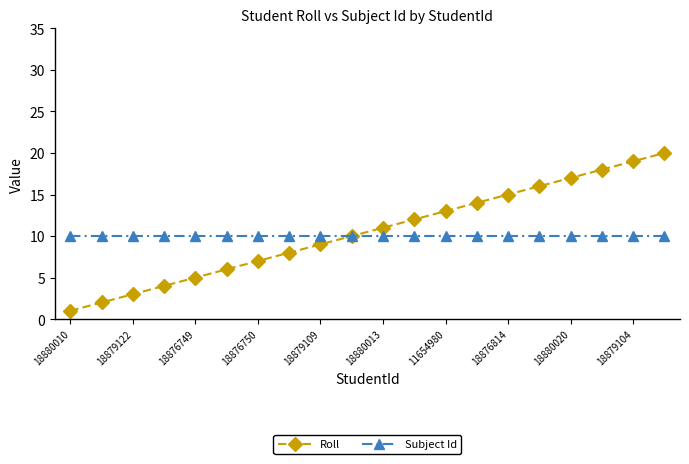

What is the value of the Subject Id point at the 8th from the left?

10